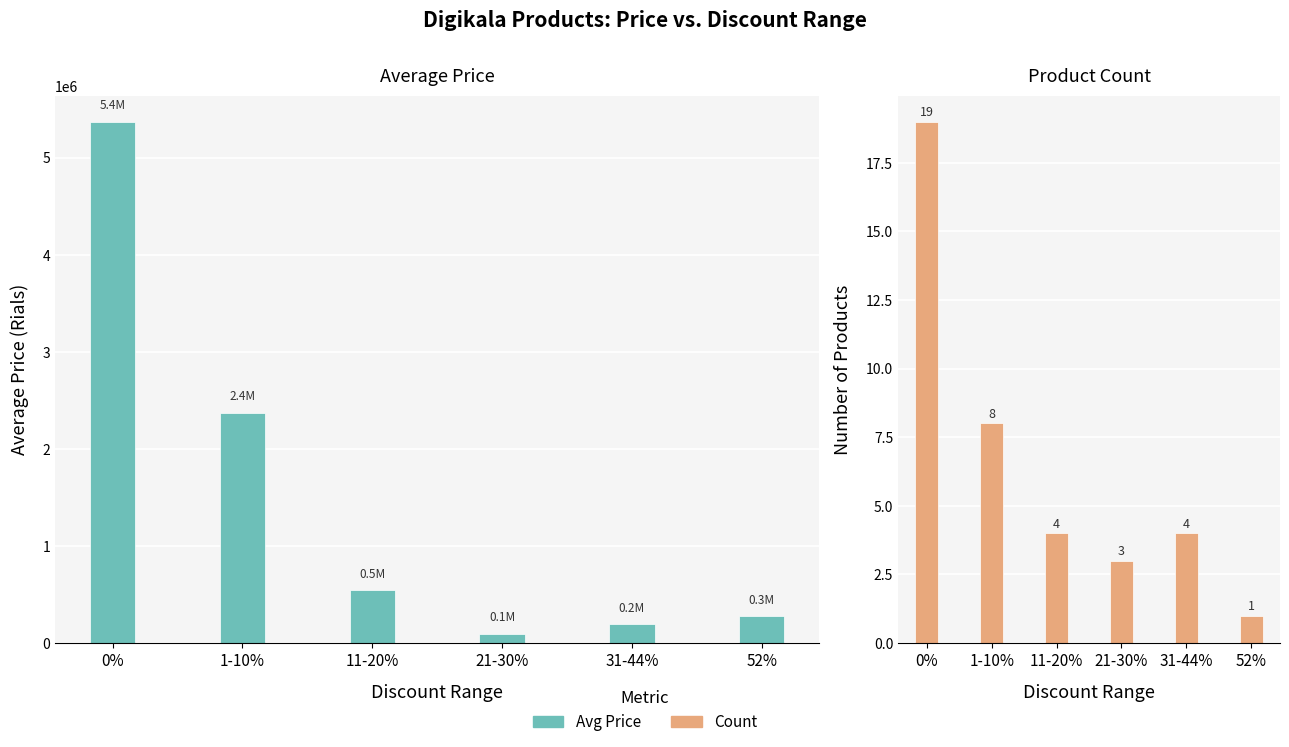

Count the number of data series in this chart.

2